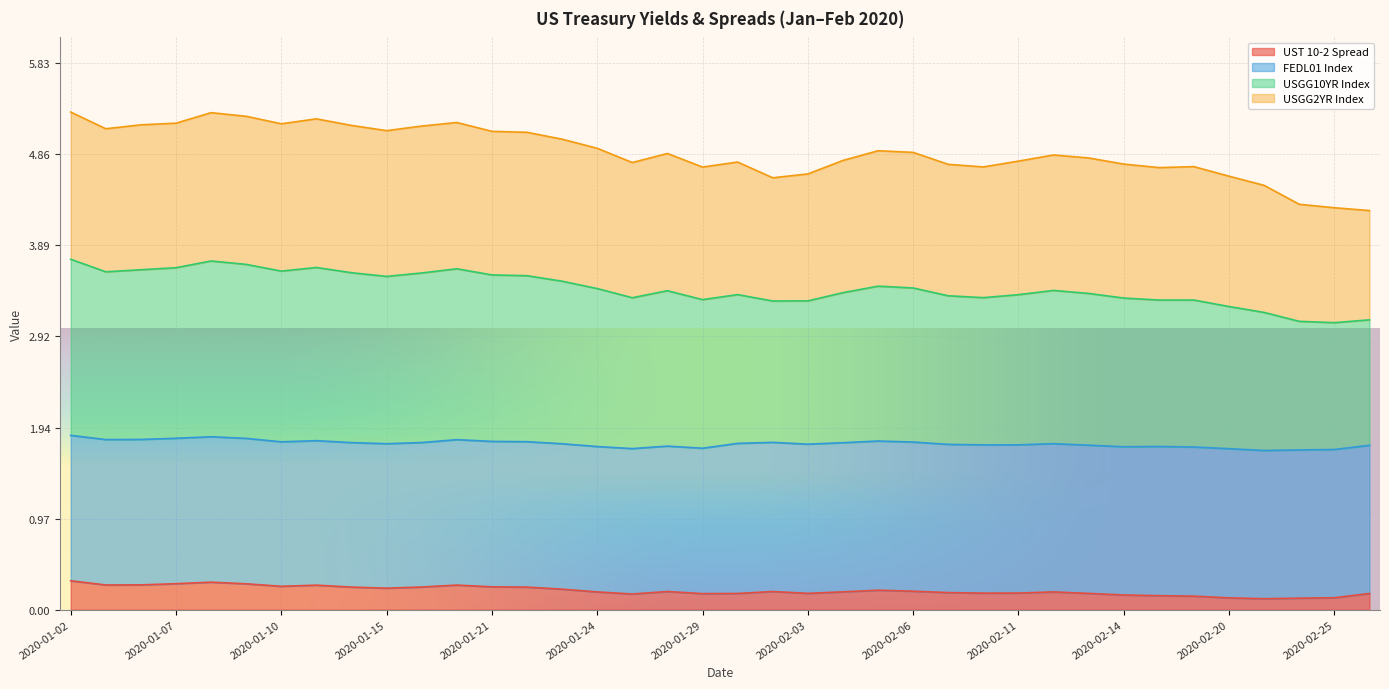

True or false: UST 10-2 Spread and USGG10YR Index intersect in this chart.

False